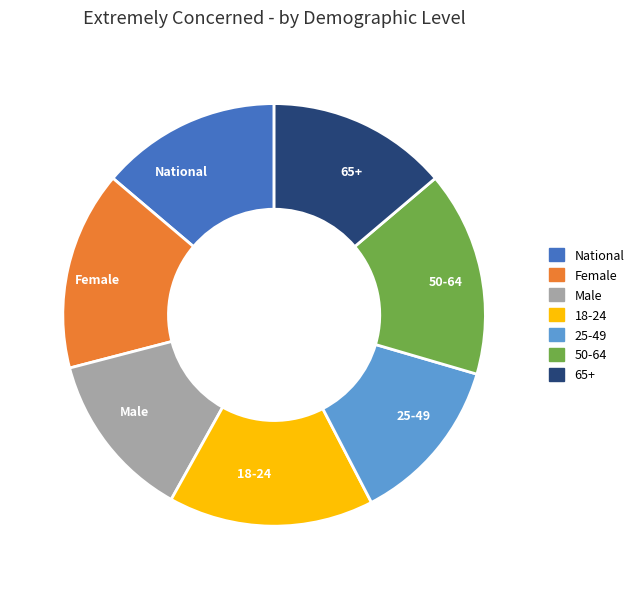

What is the ratio of the value at Male to the value at 25-49?

1.0